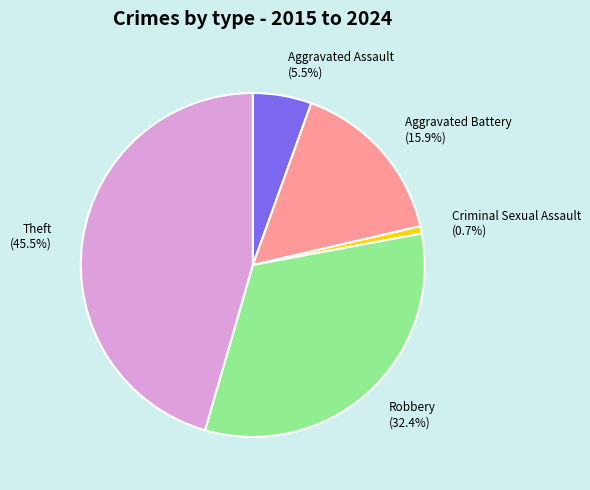

Is there a majority slice in this chart?

No